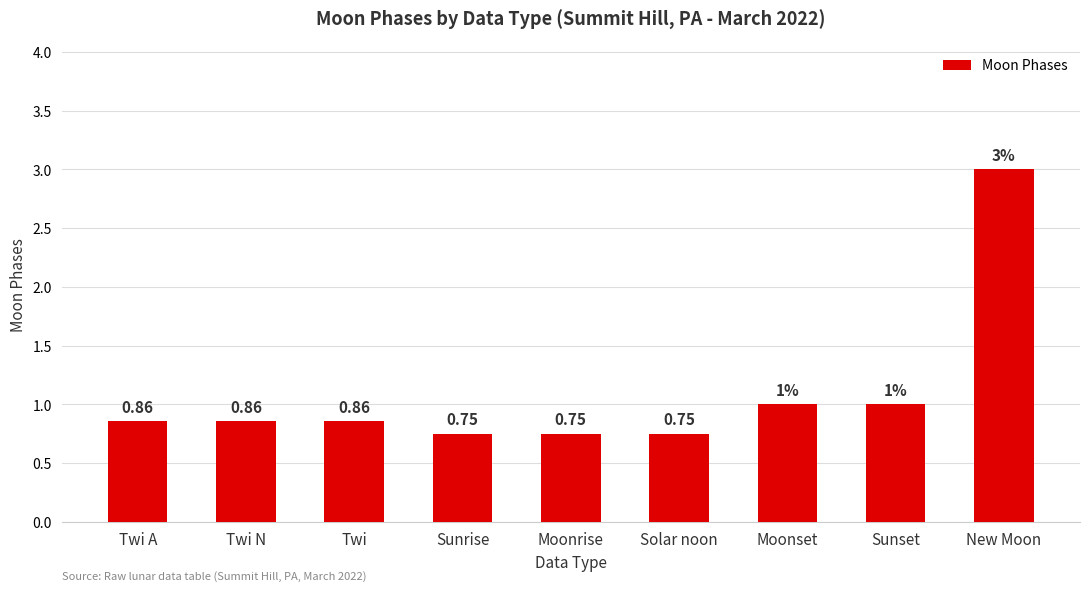

What position from the right is Solar noon?

4